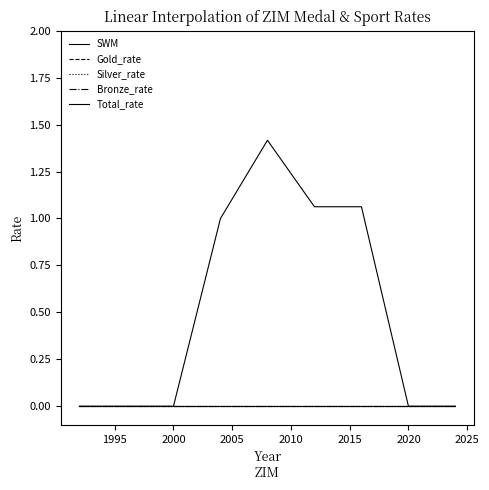

Does the chart have visible grid lines?

No